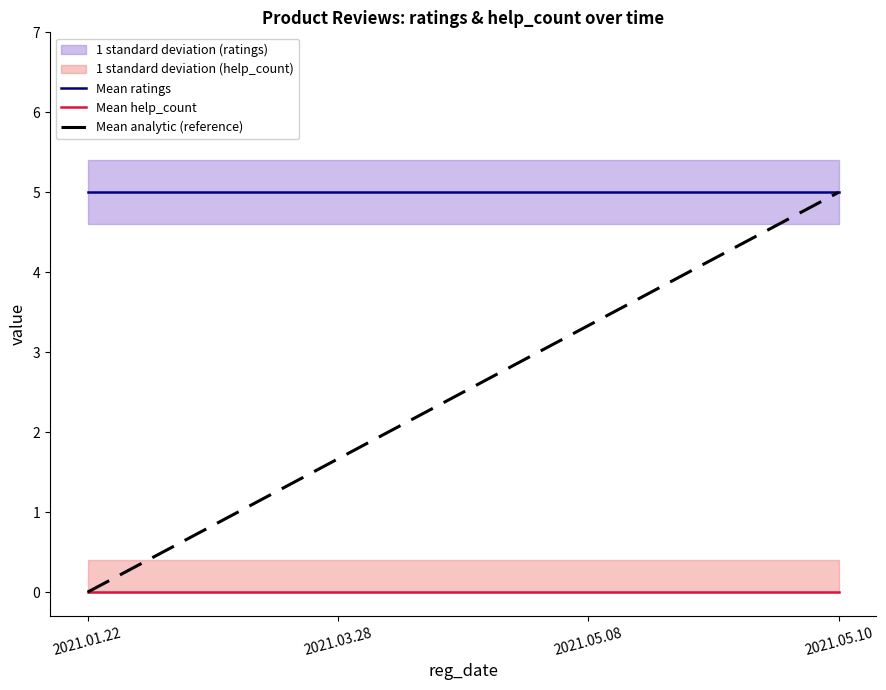

Reading left to right, list all the values displayed in this chart.

Mean ratings: 5.0	5.0	5.0	5.0
Mean help_count: 0.0	0.0	0.0	0.0
Mean analytic (reference): 0.0	1.7	3.3	5.0